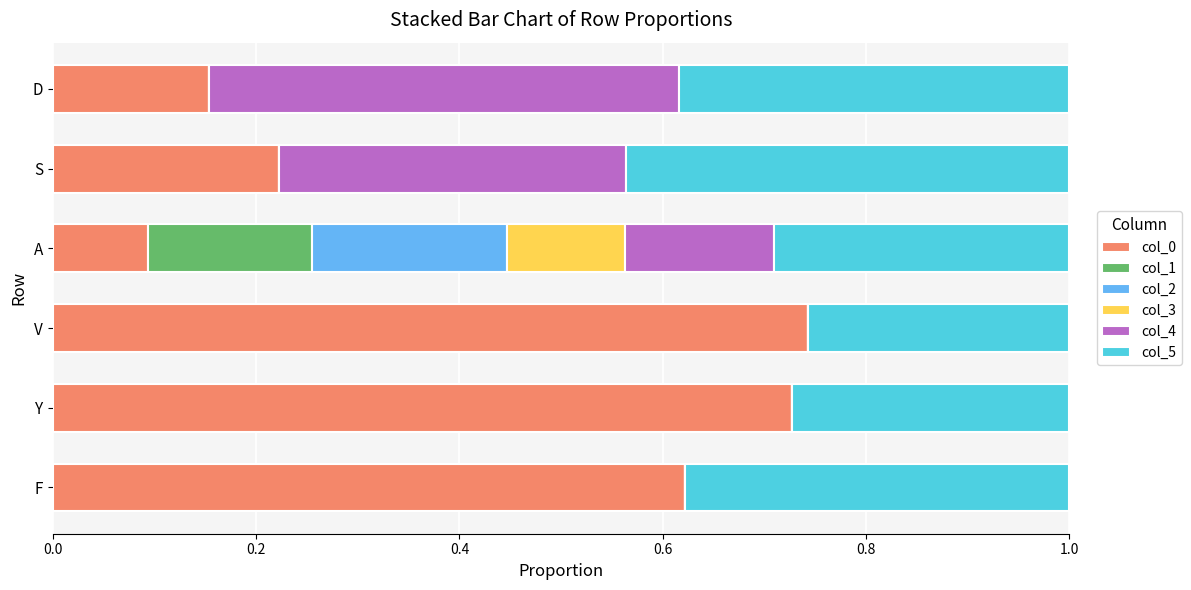

The value of col_0 at D is 0.2. True or false?

True